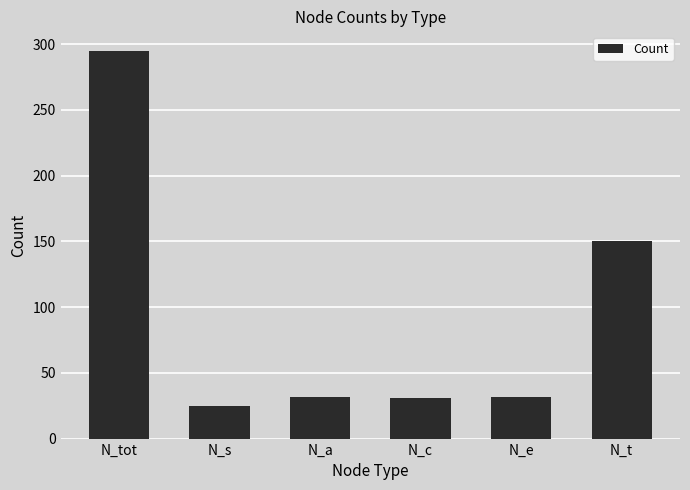

What is the maximum value shown in the chart?

295